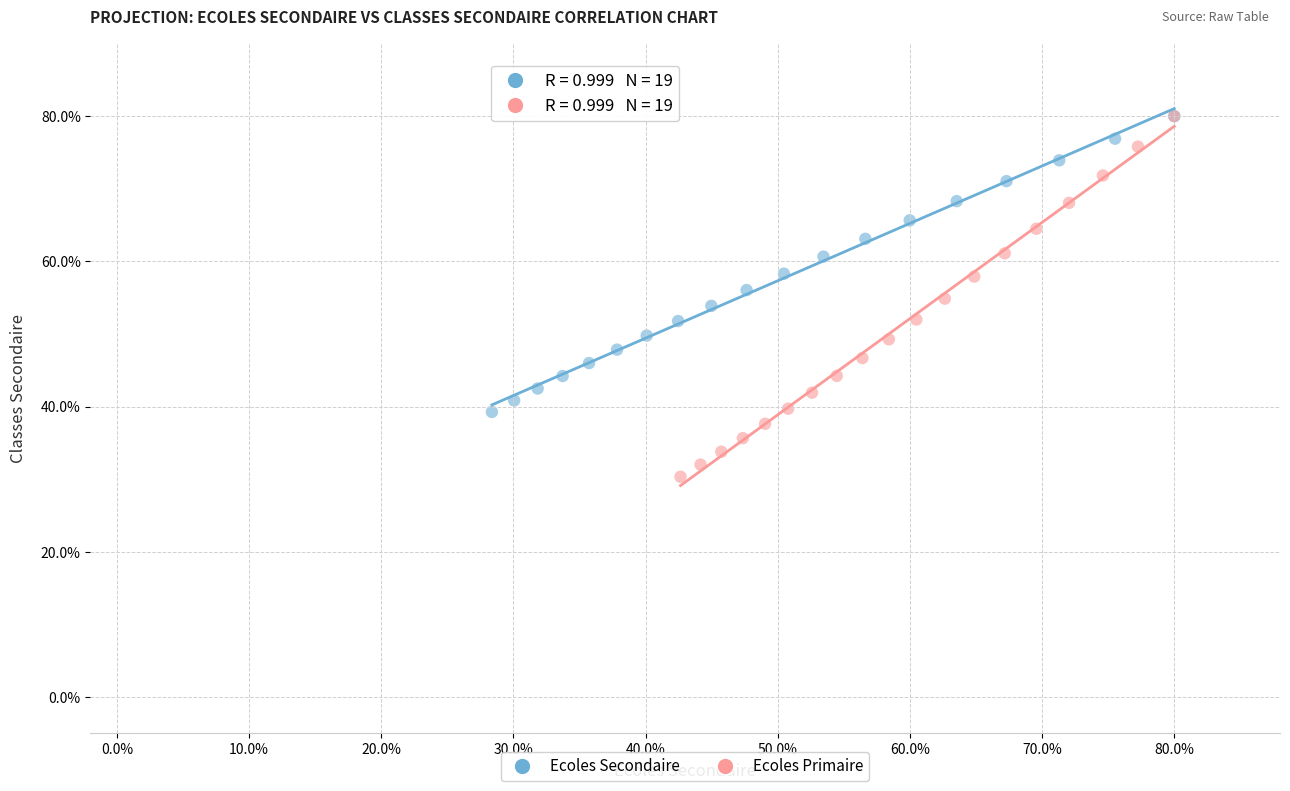

Which series has the largest Y range (max minus min)?

Ecoles Primaire